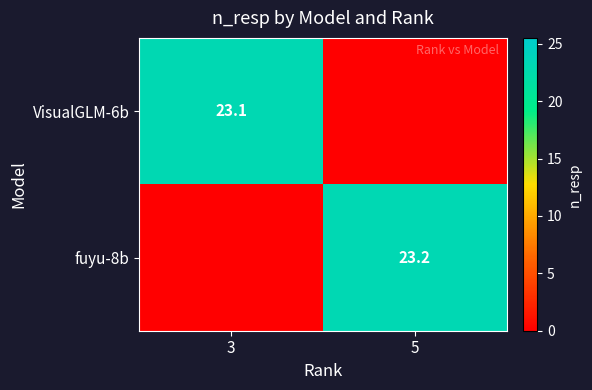

The value of VisualGLM-6b at 3 is 23.1. True or false?

True